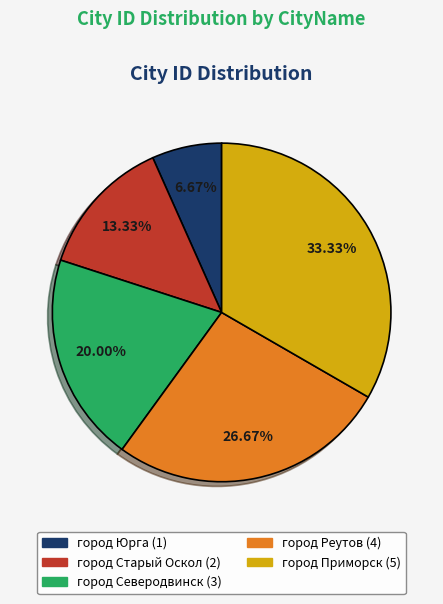

To the nearest percent, what is the difference between the город Юрга and город Реутов slice percentages?

20%